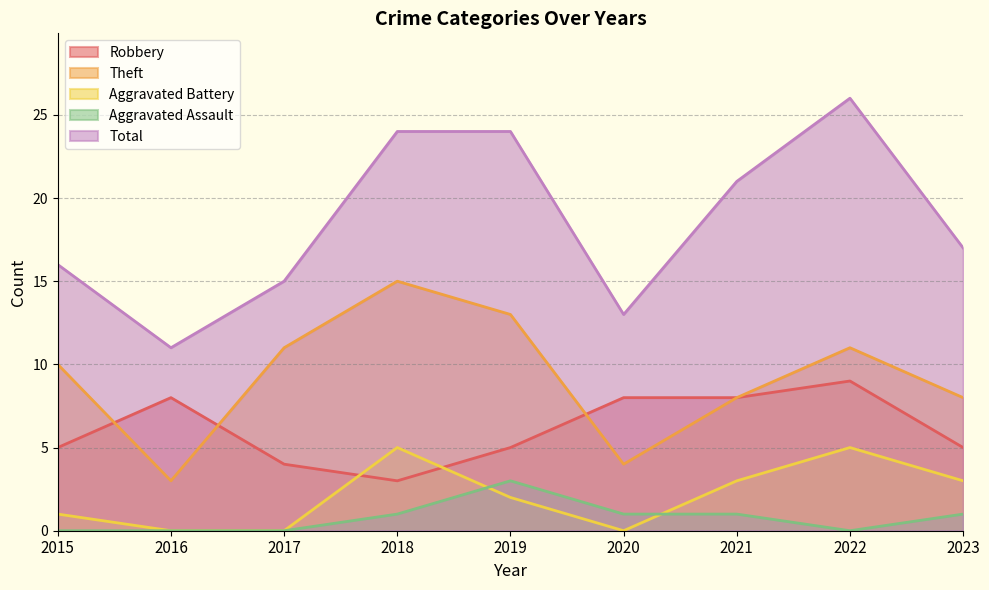

True or false: Theft has more than 0 interior local peaks.

True